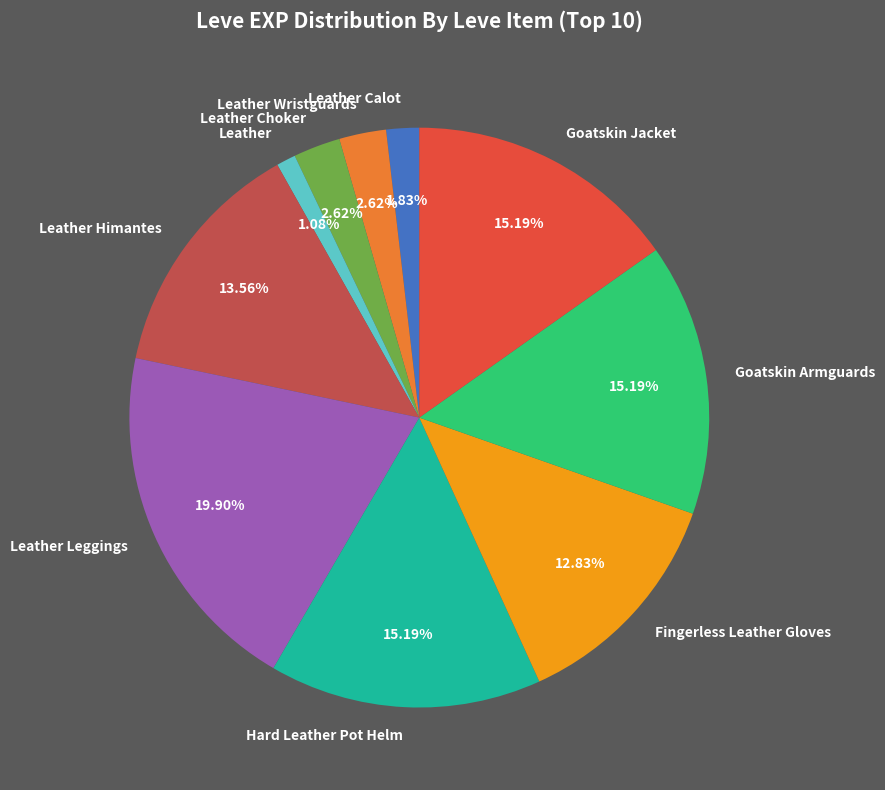

Which category has the biggest portion of the pie?

Leather Leggings